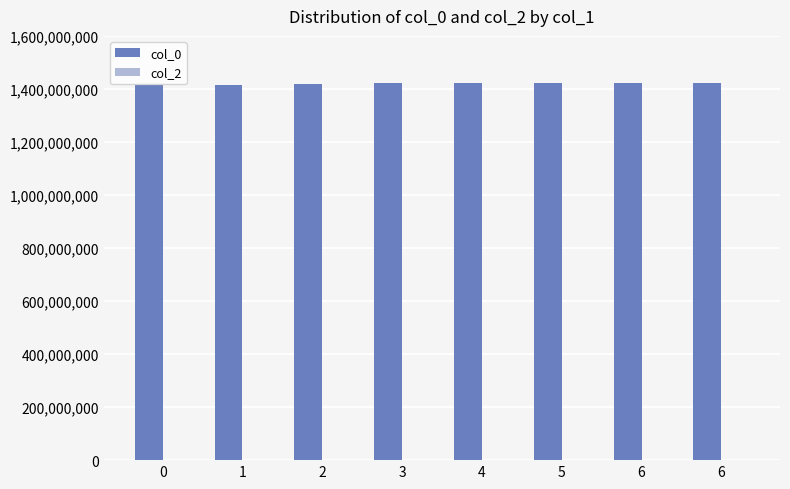

How many bars are there in total?

8